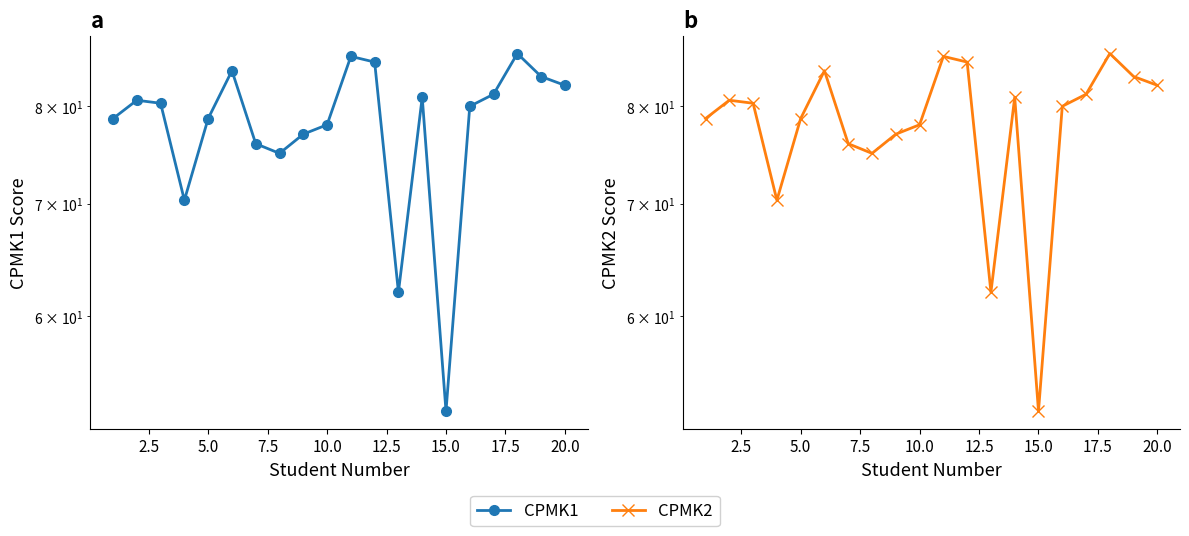

What are all the series names shown in the legend?

CPMK1, CPMK2